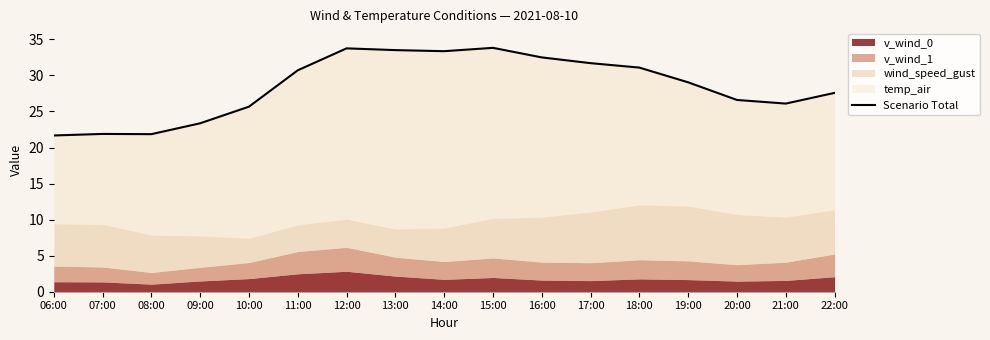

The value at 09:00 is 40.4. True or false?

False